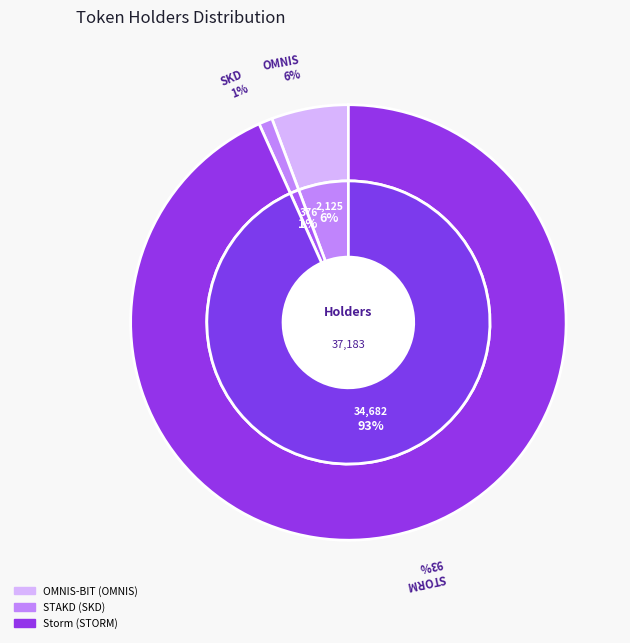

How many segments does this pie chart have?

3